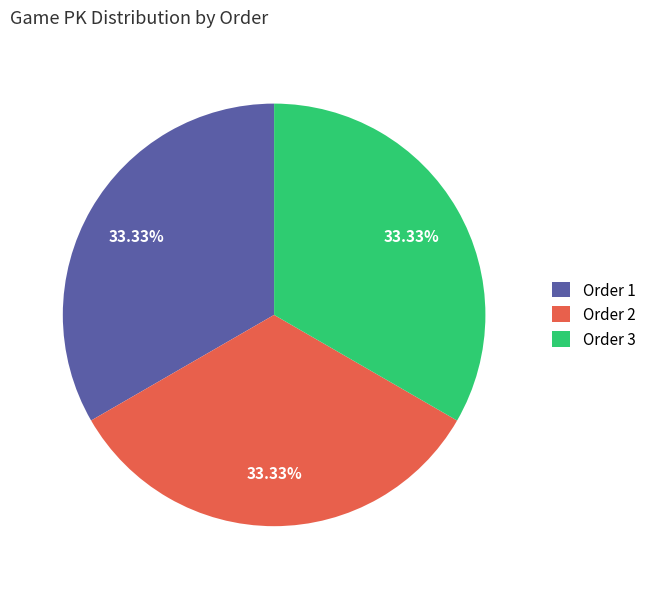

Does Order 1 account for over 50% of the chart?

No